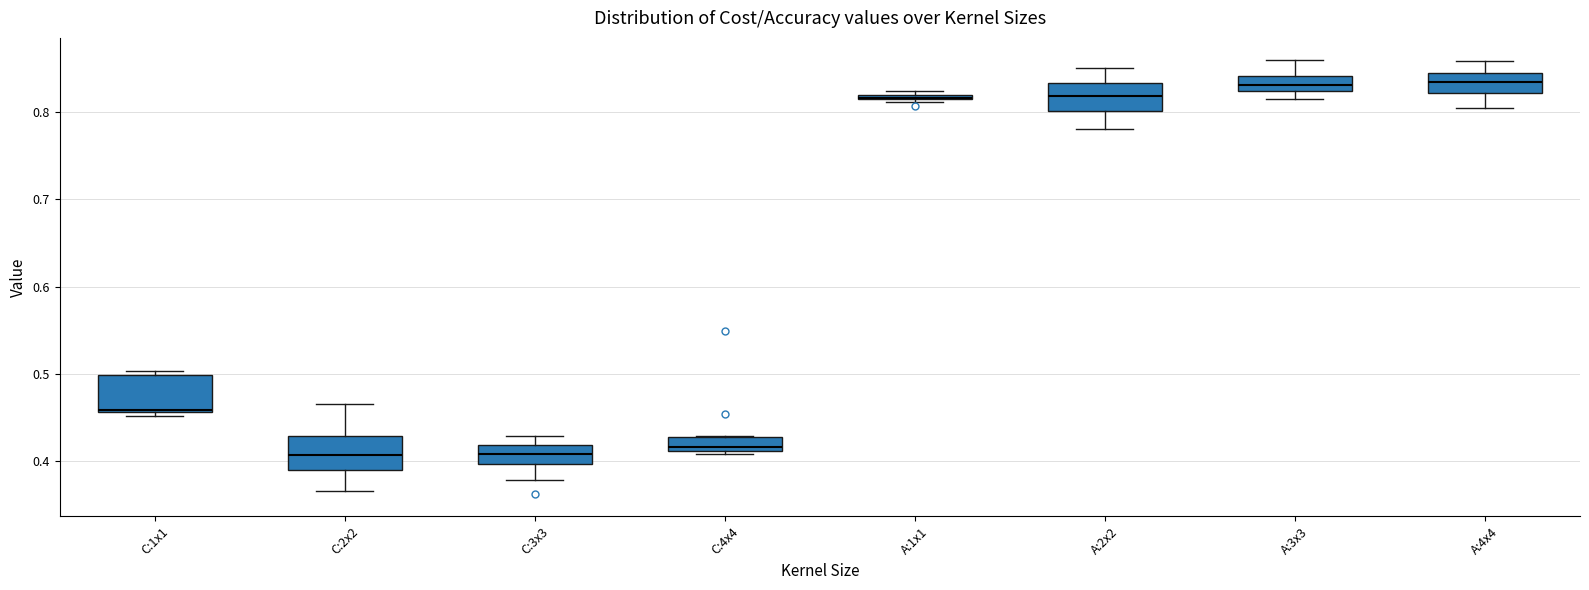

Where does the lower whisker of the box for A:2x2 end on the y-axis? The values are not printed on the chart, so give them approximately, as read against the axis.

0.78